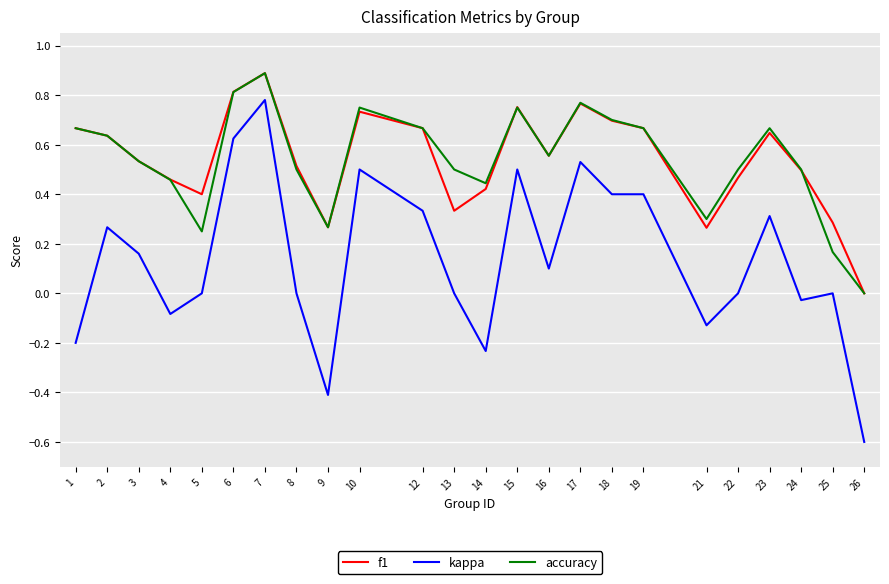

At which category is the sum across all series the highest?

7